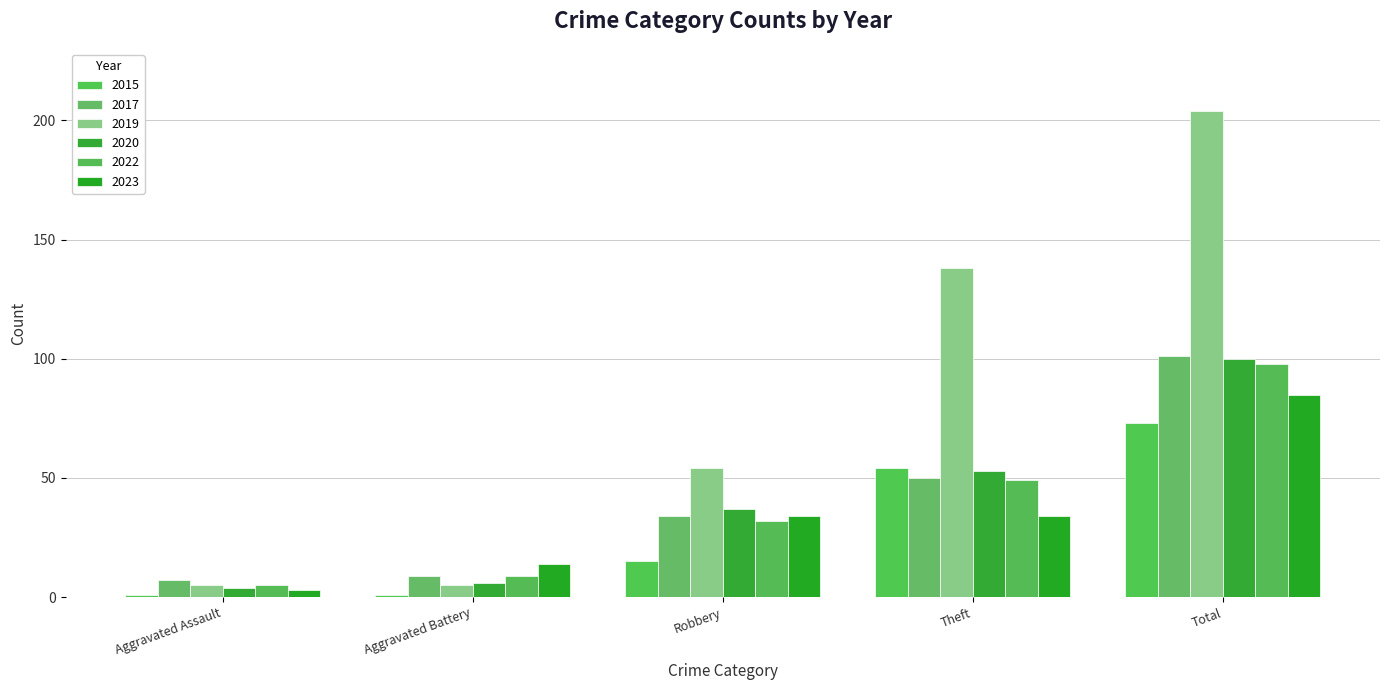

Between Theft and Robbery, which is larger?

Theft